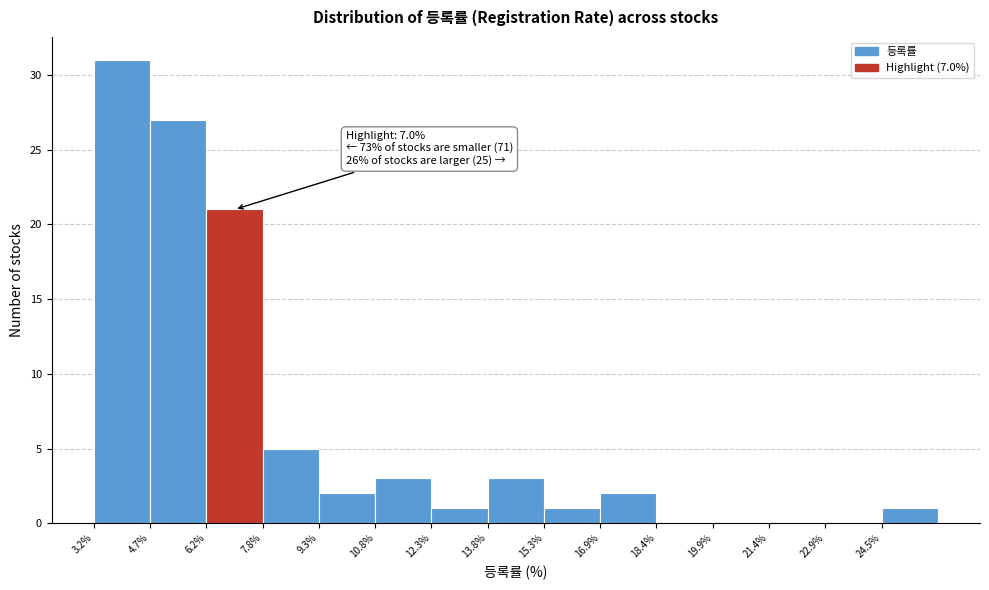

Over which range of the x-axis is the bar tallest?

3.2 to 4.8